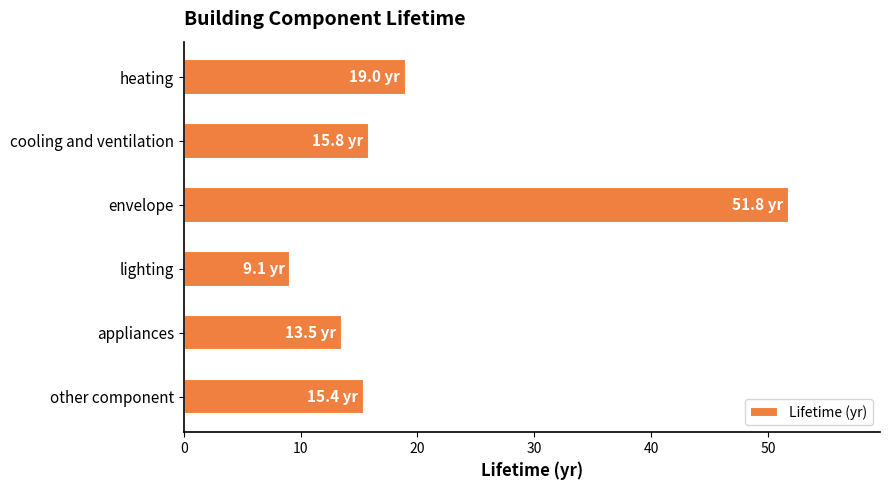

Count the number of data series in this chart.

1